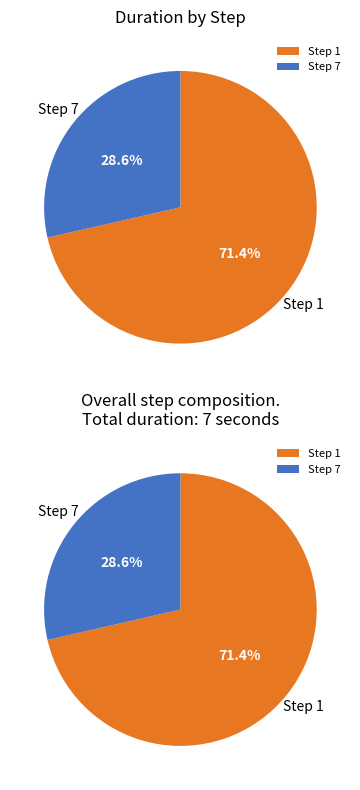

What is the ratio of the value at Step 7 to the value at Step 1?

0.4